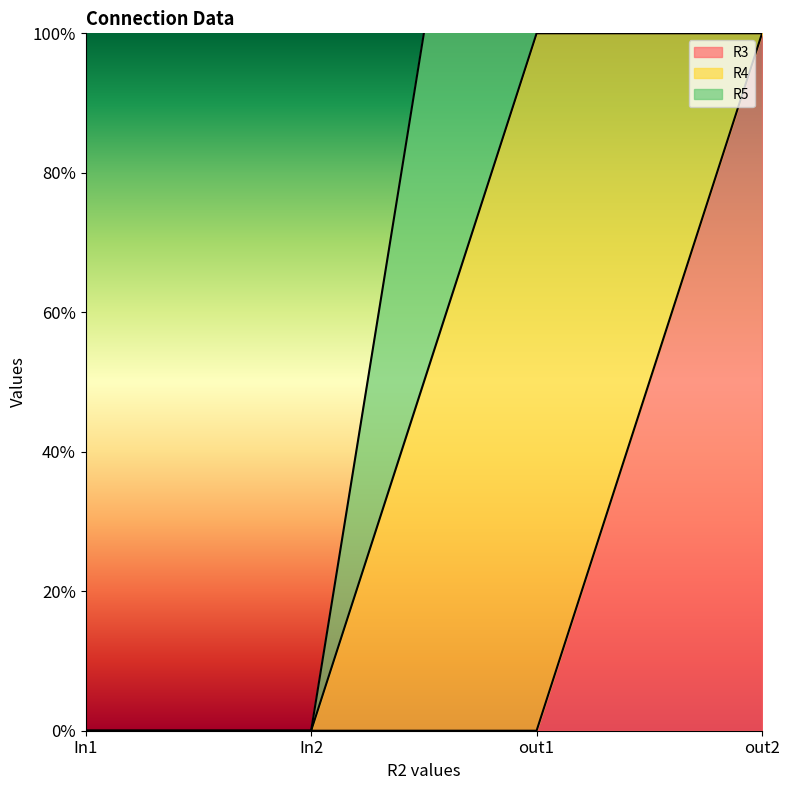

Is it true that R4 equals 0 at In1?

True